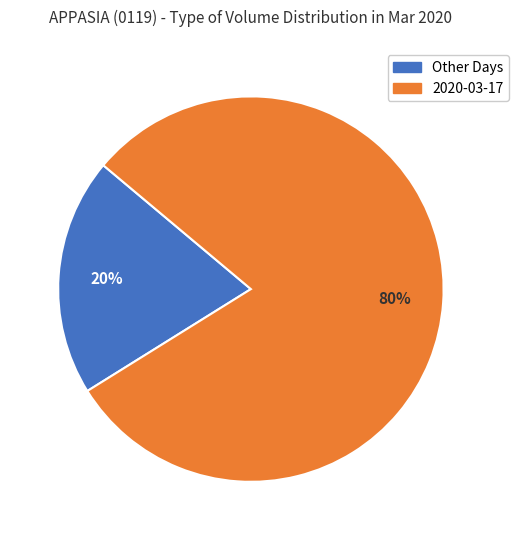

To the nearest percent, what is the average slice percentage?

50%